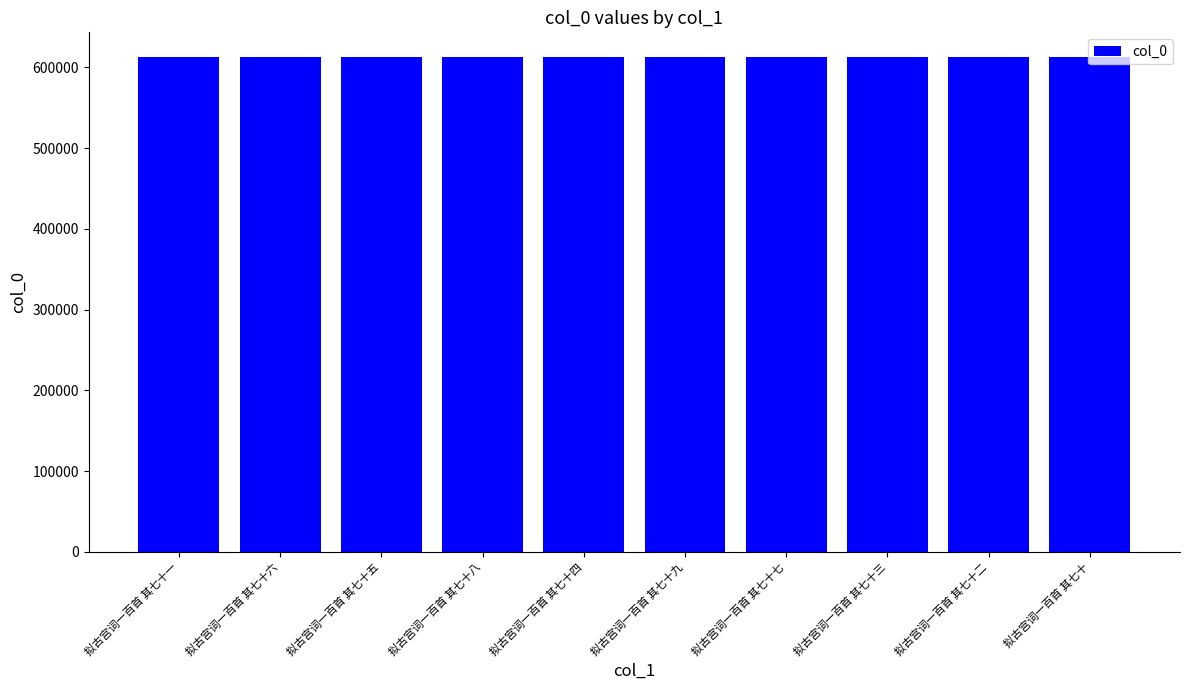

The value at 拟古宫词一百首 其七十三 is 422959. True or false?

False